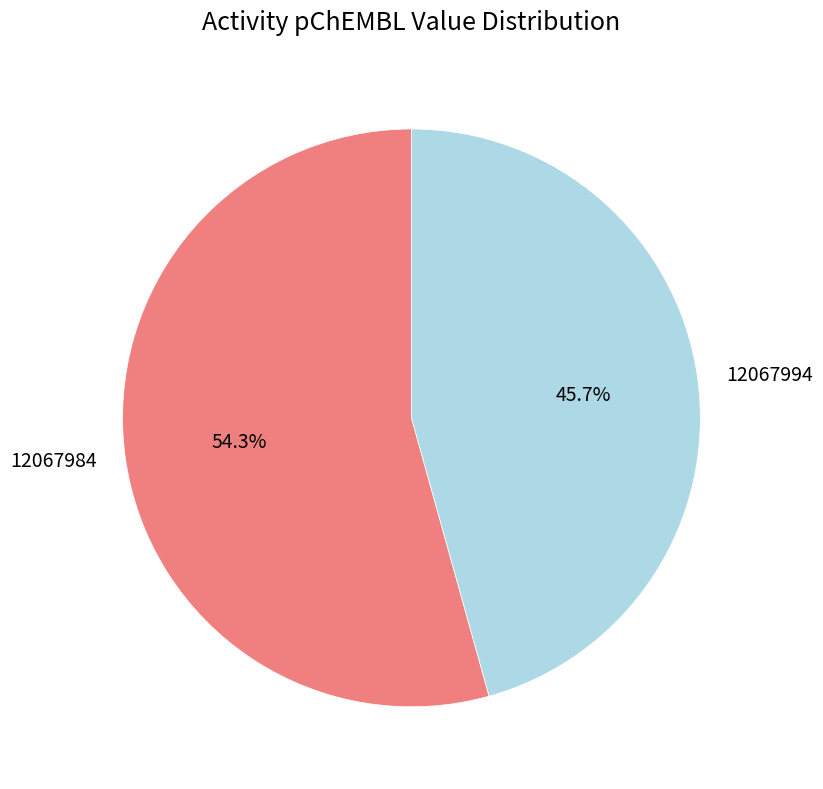

Count the number of slices in the pie.

2